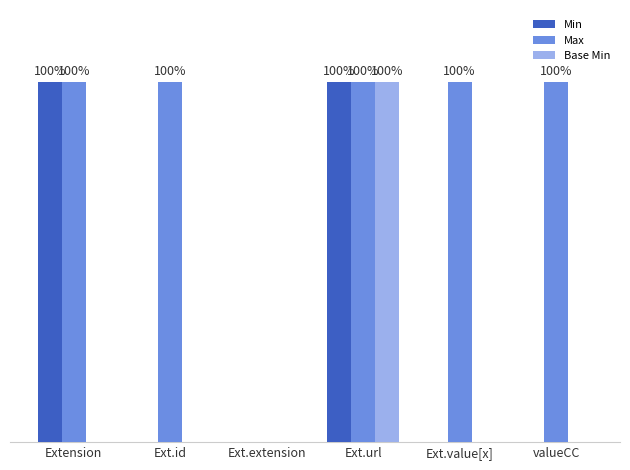

Are the bars horizontal?

No